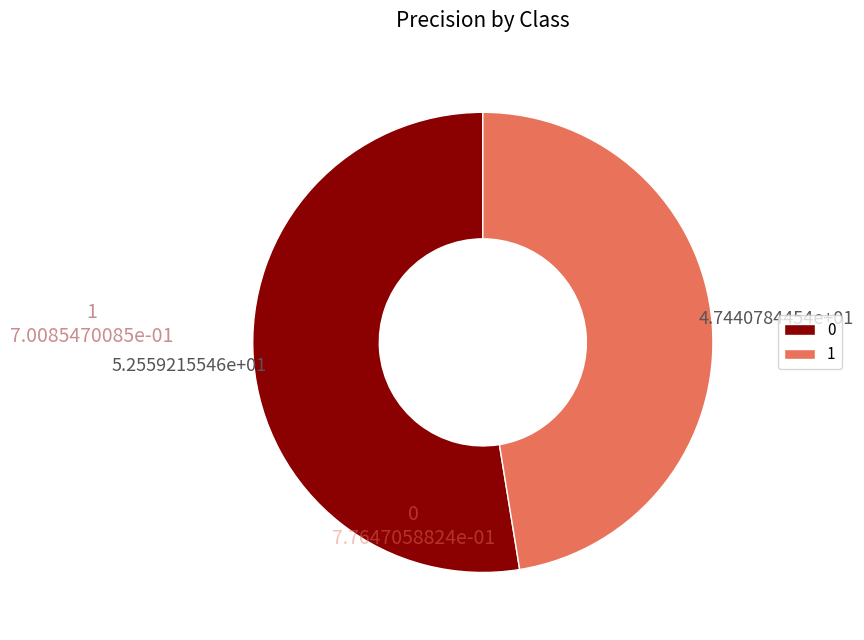

How many slices are in this pie chart?

2